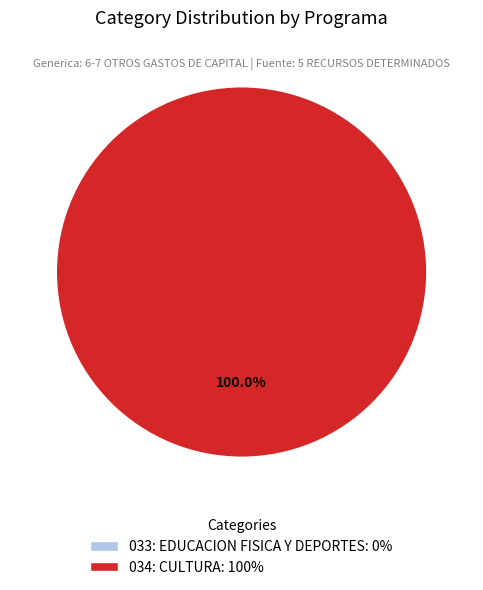

To the nearest percent, what portion does 034: CULTURA represent?

100%